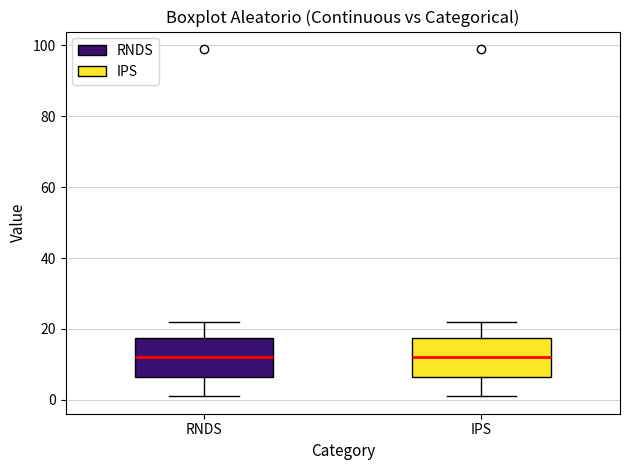

Where is the upper edge of the box for RNDS on the y-axis? The values are not printed on the chart, so give them approximately, as read against the axis.

18